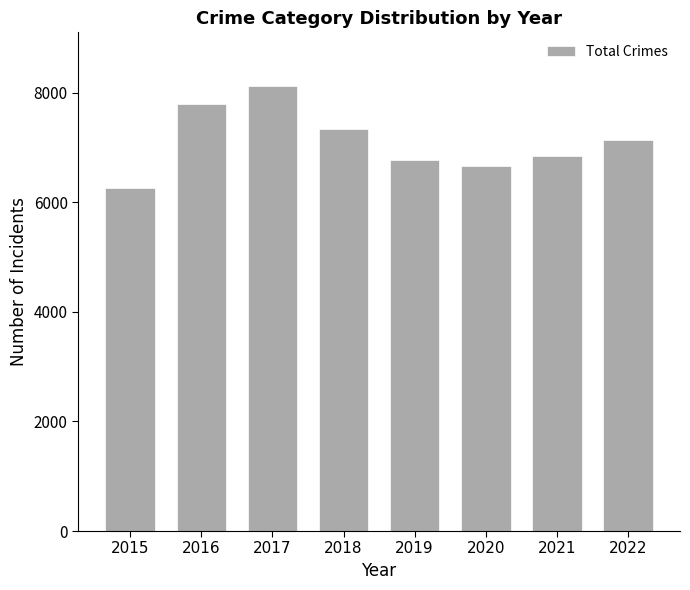

Reading right to left, what are all the values shown in this chart?

7127	6833	6657	6771	7343	8123	7797	6252